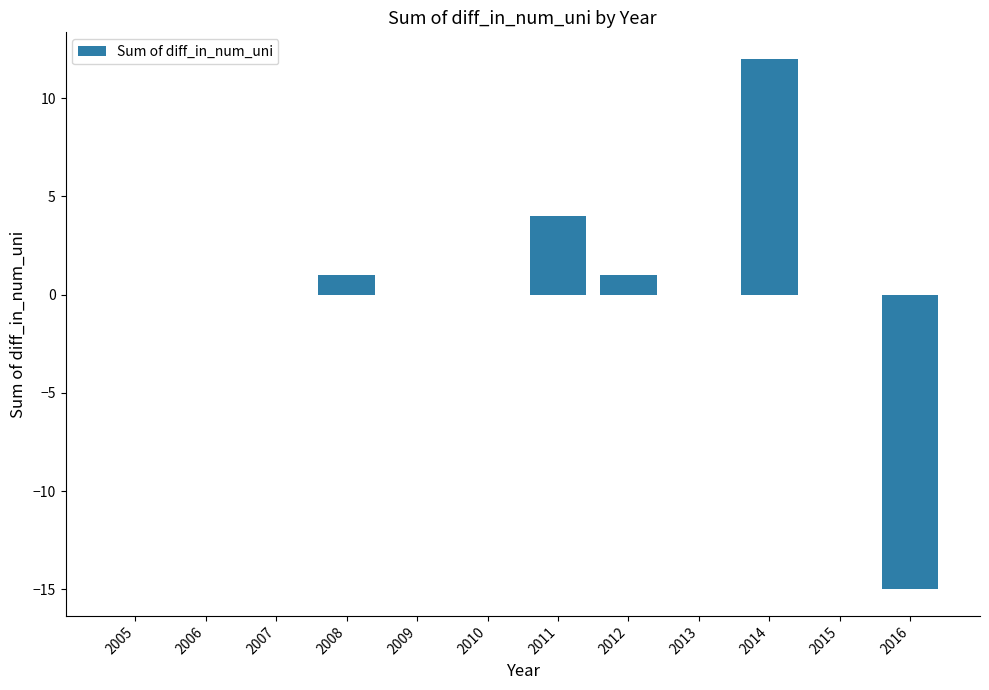

At which category does the chart reach its peak across all series?

2014